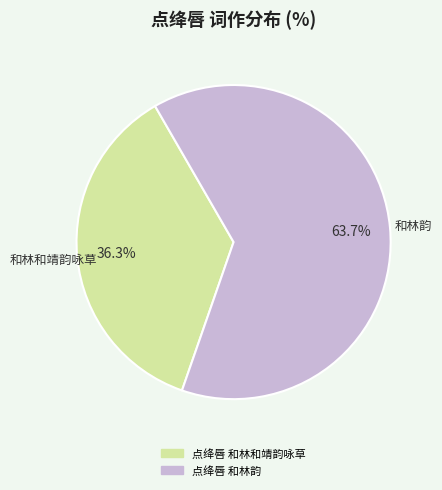

What percentage is the 点绛唇 和林和靖韵咏草 slice, to the nearest percent?

36%